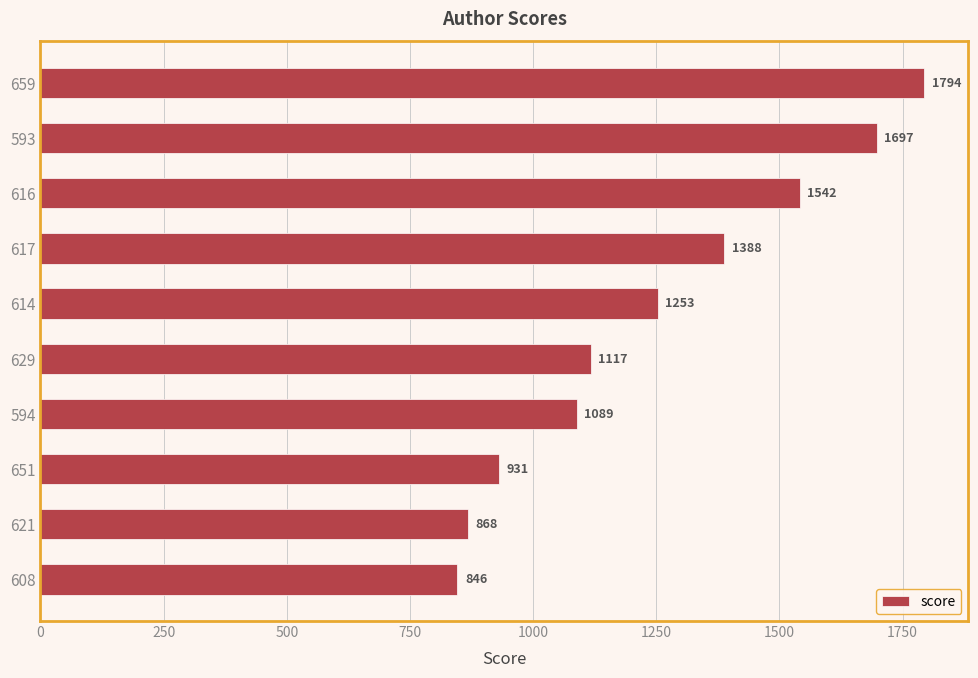

What is the sum of all values?

12524.6